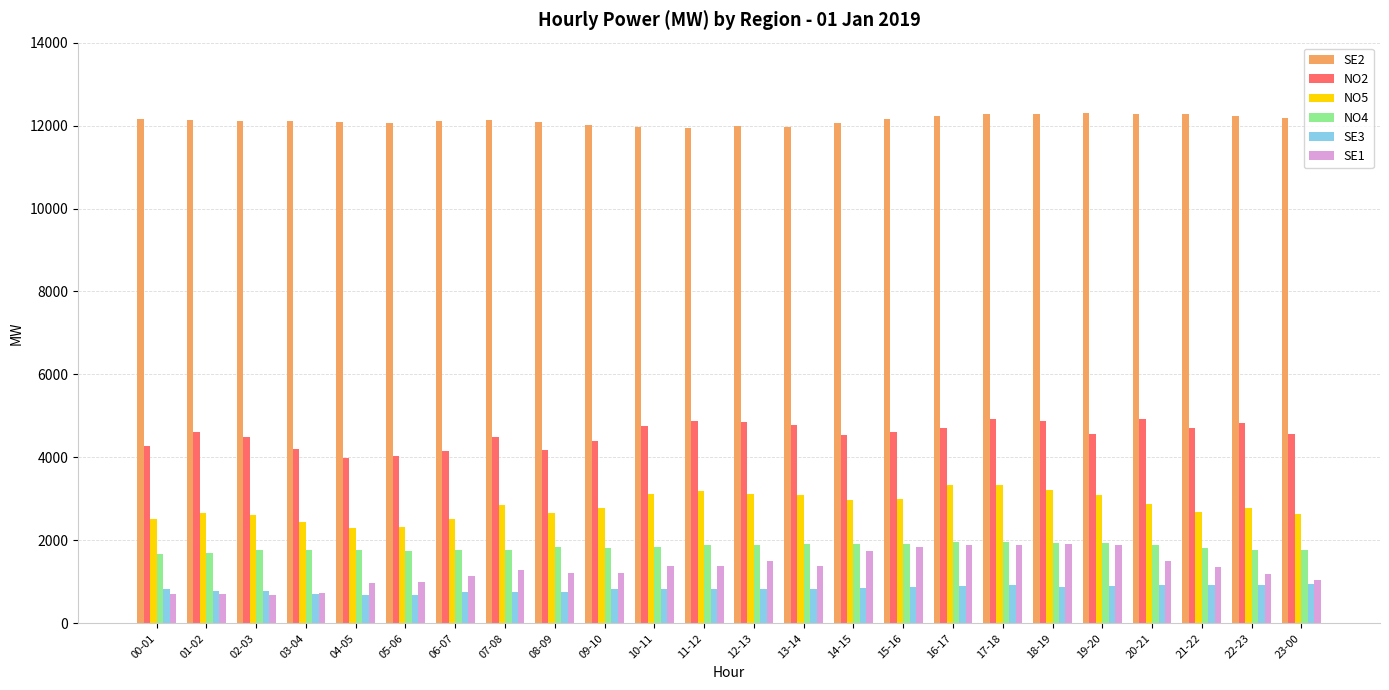

The NO2 series shows 6169 at 21-22. True or false?

False